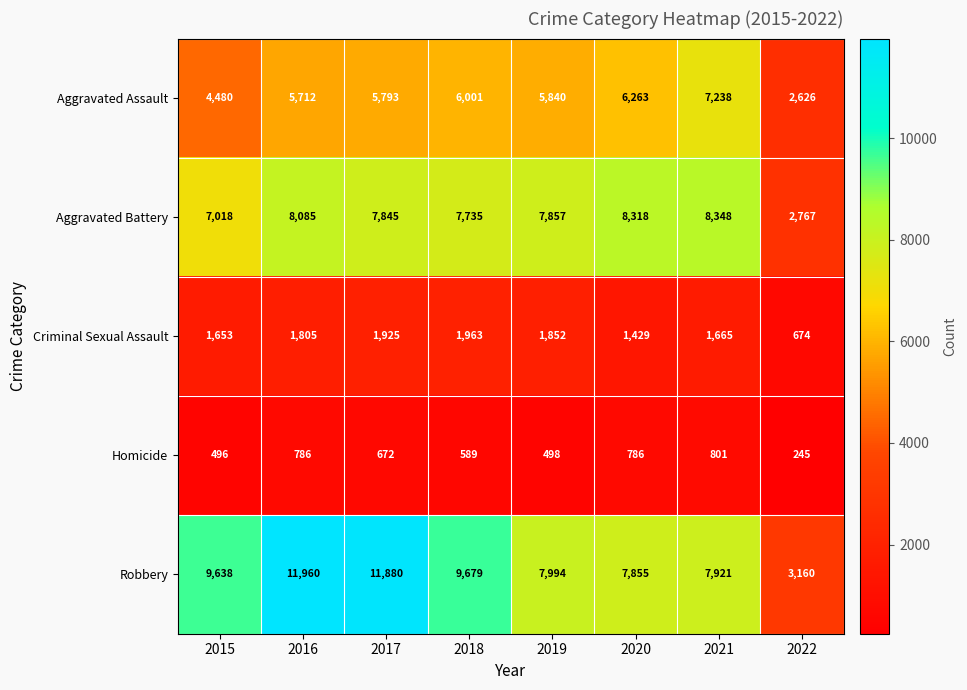

The value of Aggravated Battery at 2016 is 8085. True or false?

True